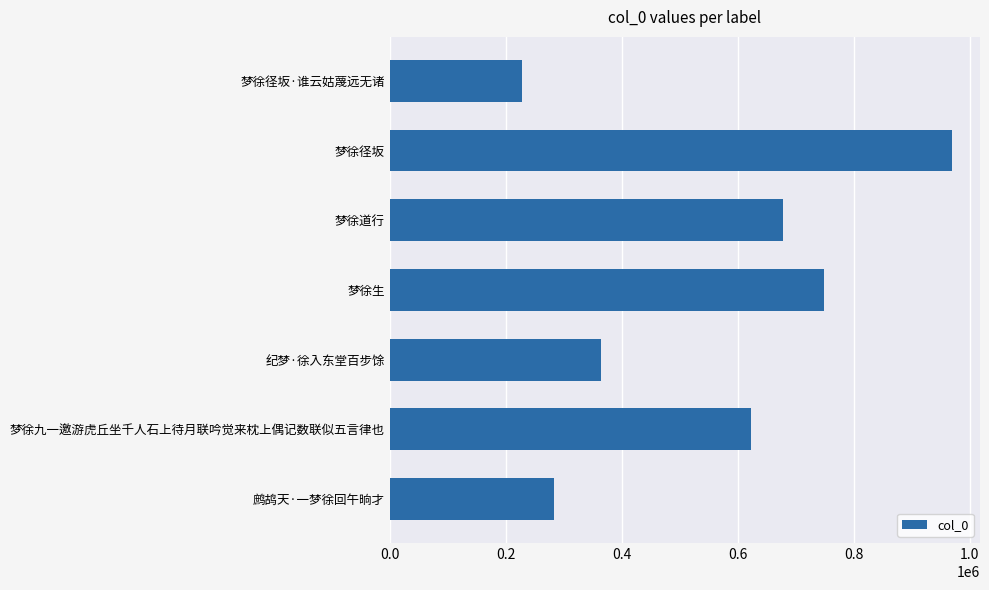

What is the greatest value displayed?

969000